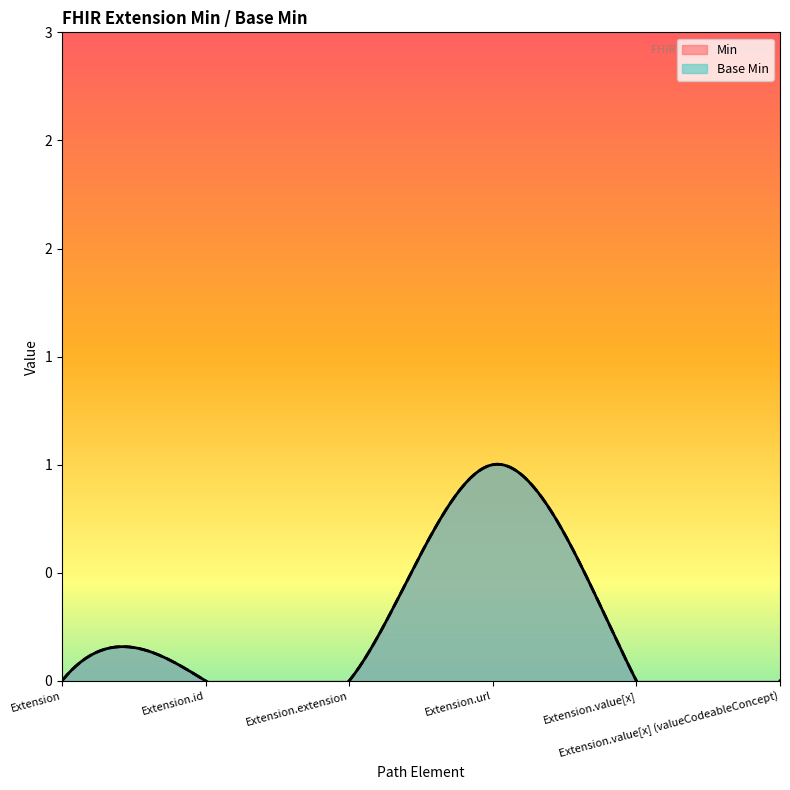

List the series in order of their peak value, lowest first.

Min, Base Min